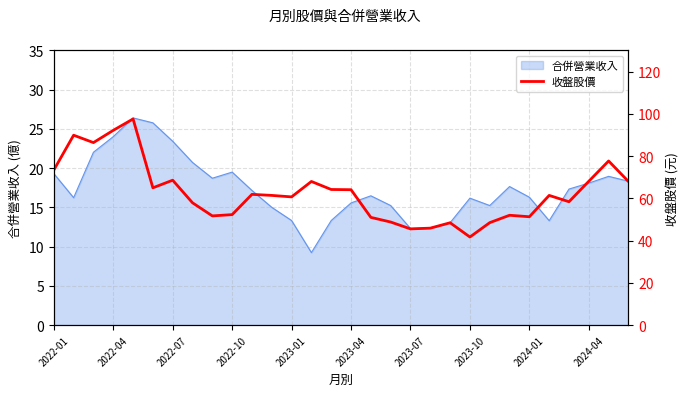

What is the maximum value for 合併營業收入?

26.4